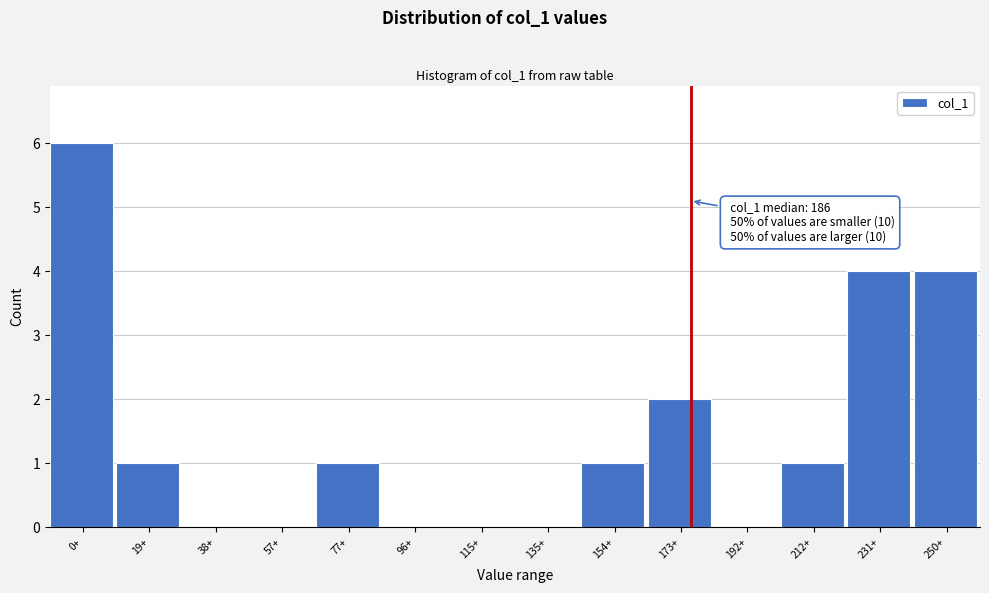

Reading right to left, what are all the values shown in this chart?

250+=4	231+=4	212+=1	192+=0	173+=2	154+=1	135+=0	115+=0	96+=0	77+=1	57+=0	38+=0	19+=1	0+=6